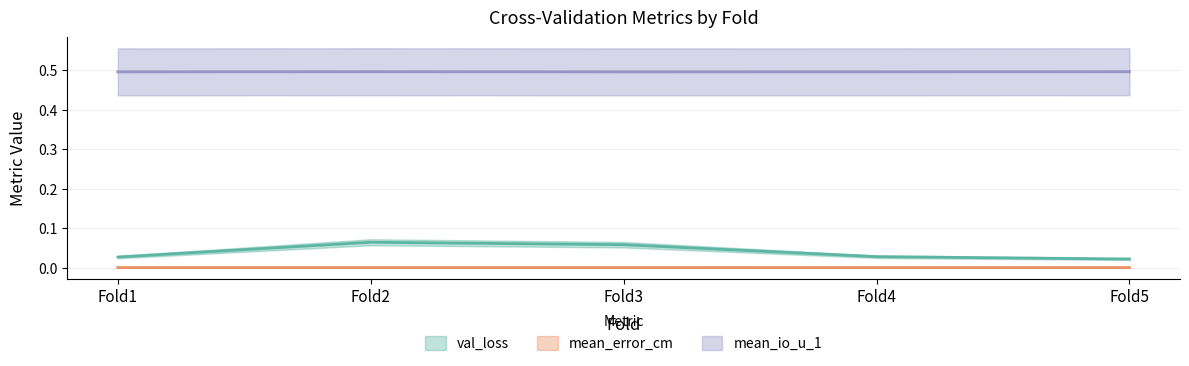

Does the chart have visible grid lines?

Yes